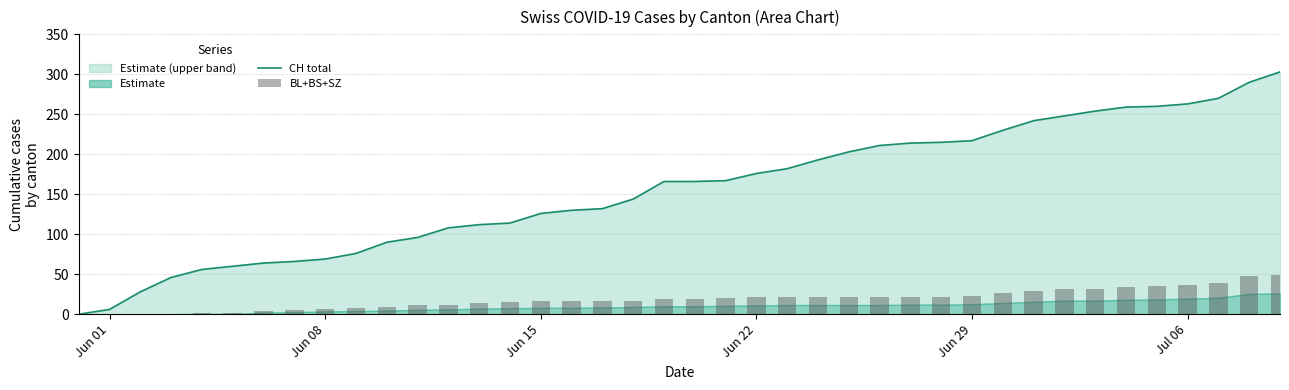

Which category has the lowest value across all series?

Jun 01